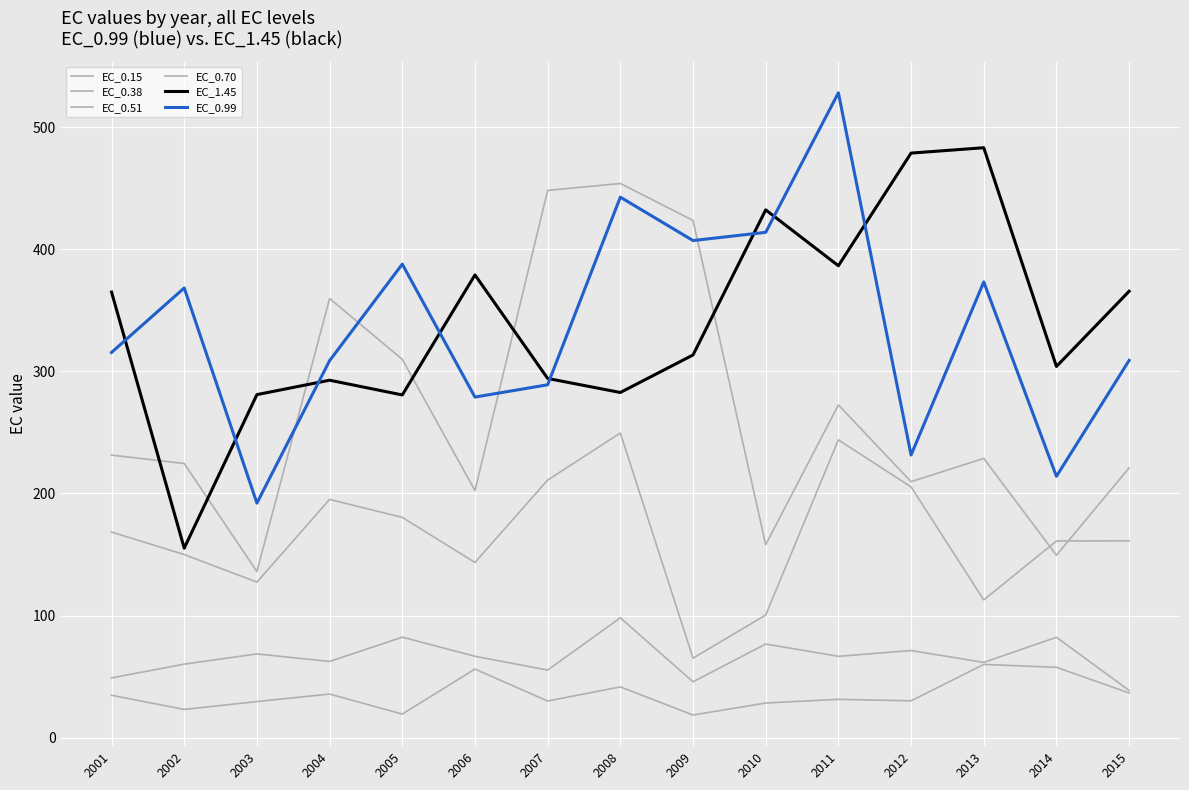

Is this an area chart (filled region under the line)?

No